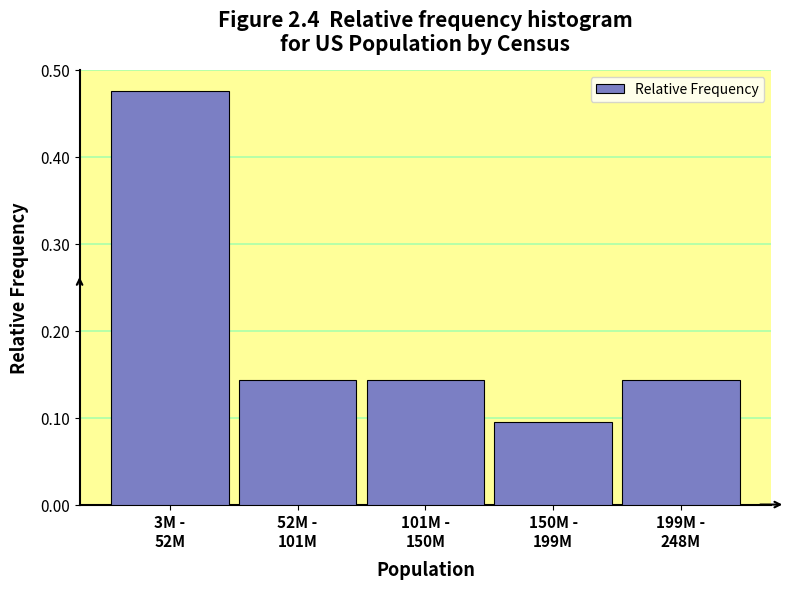

How many values are between 0 and 1?

5